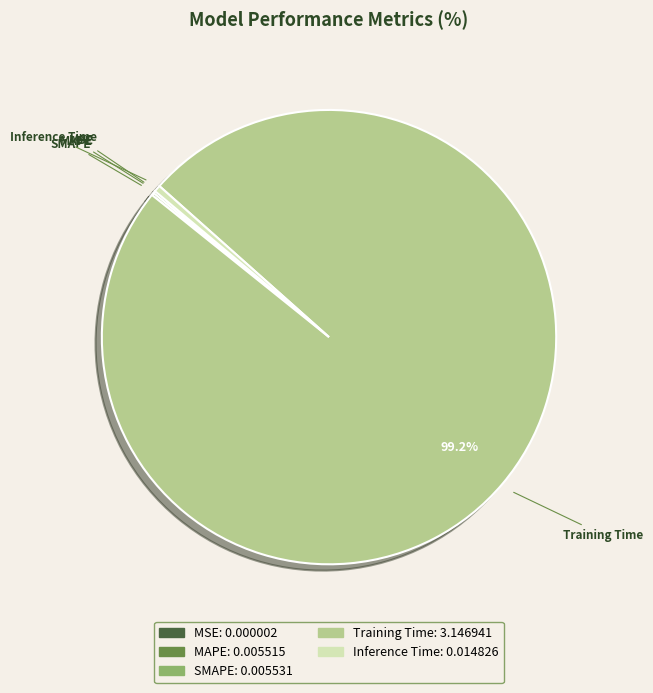

Which slice is the largest?

Training Time